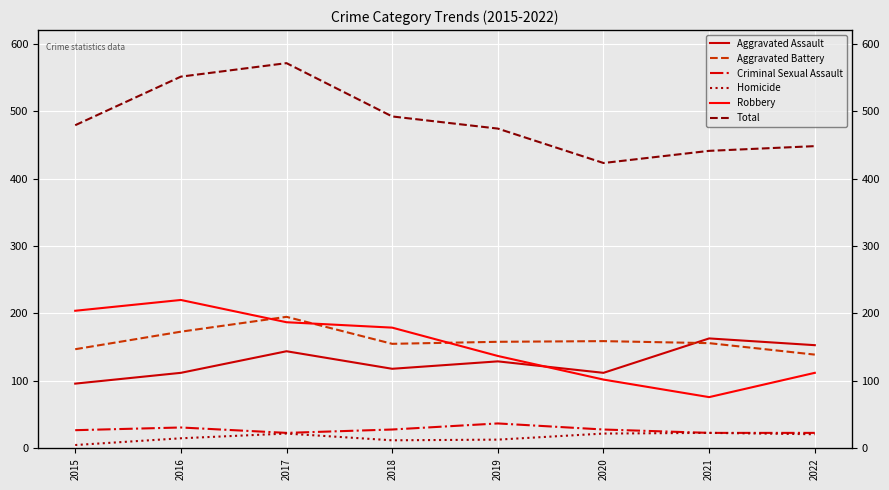

What is the spread (max minus min) of values at 2021?

418